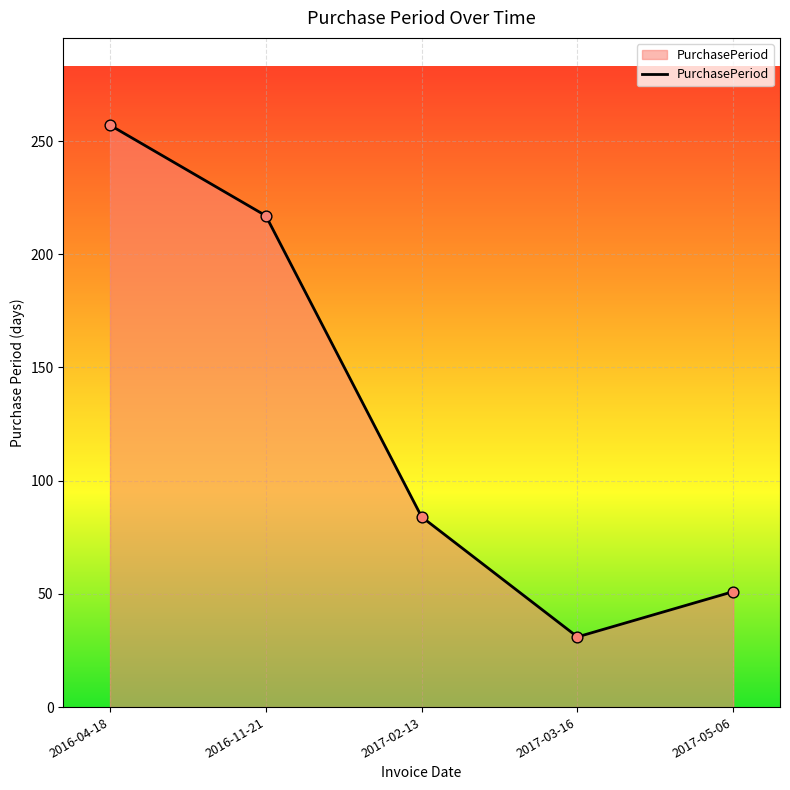

Which has a higher value, 2017-05-06 or 2016-11-21?

2016-11-21